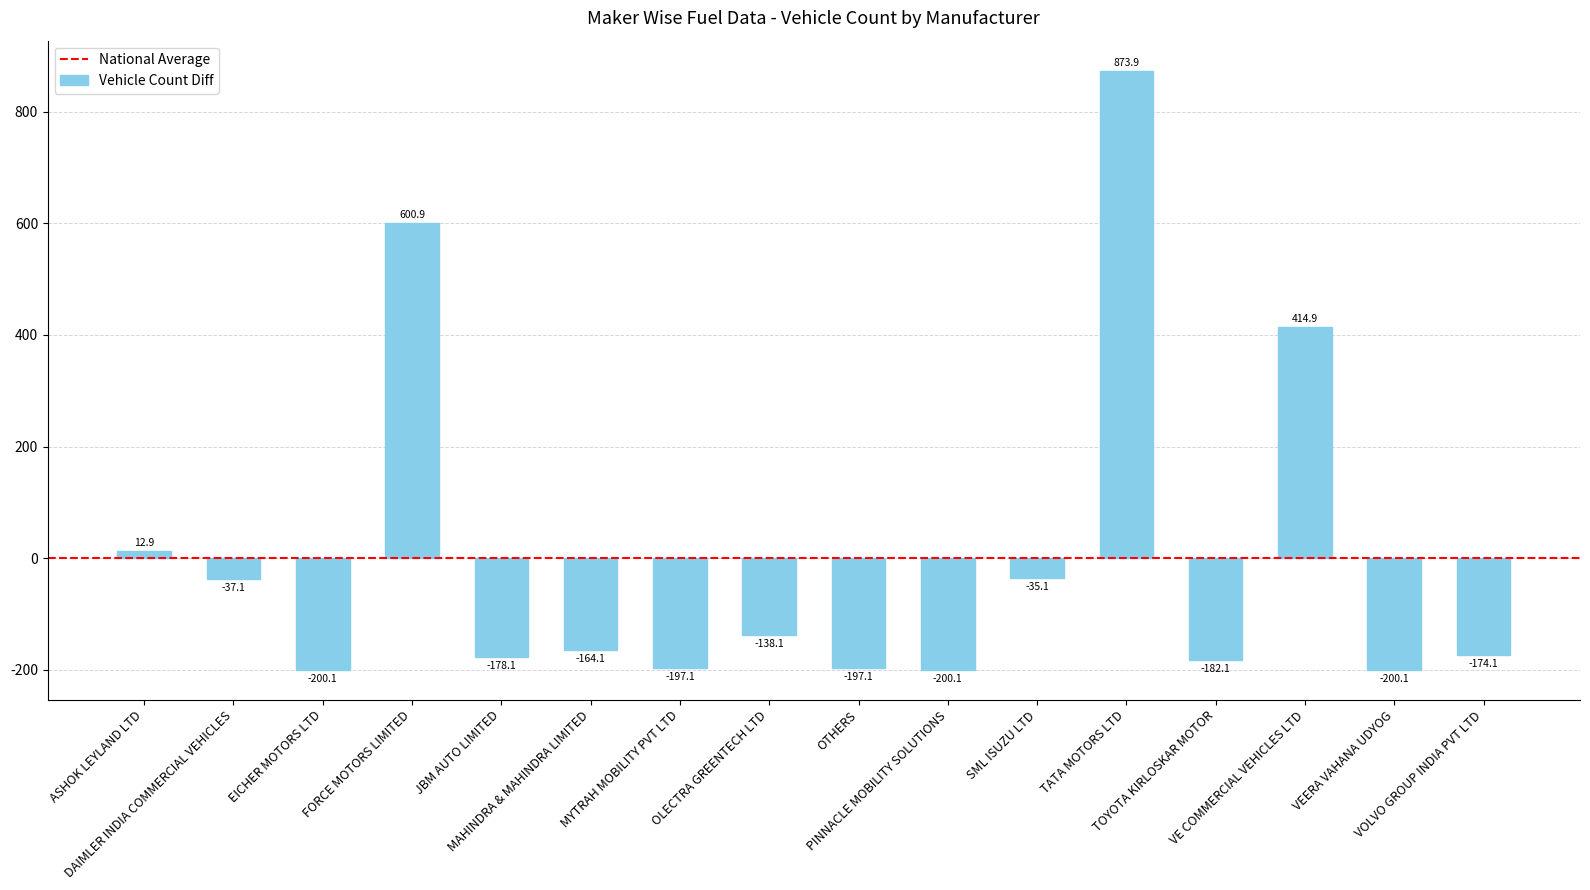

Is it true that the value at TATA MOTORS LTD is 873.9?

True